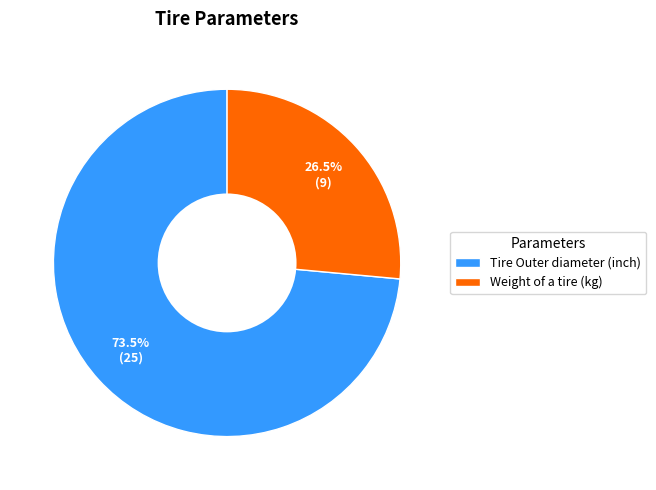

Rank the categories by value from lowest to highest.

Weight of a tire (kg), Tire Outer diameter (inch)